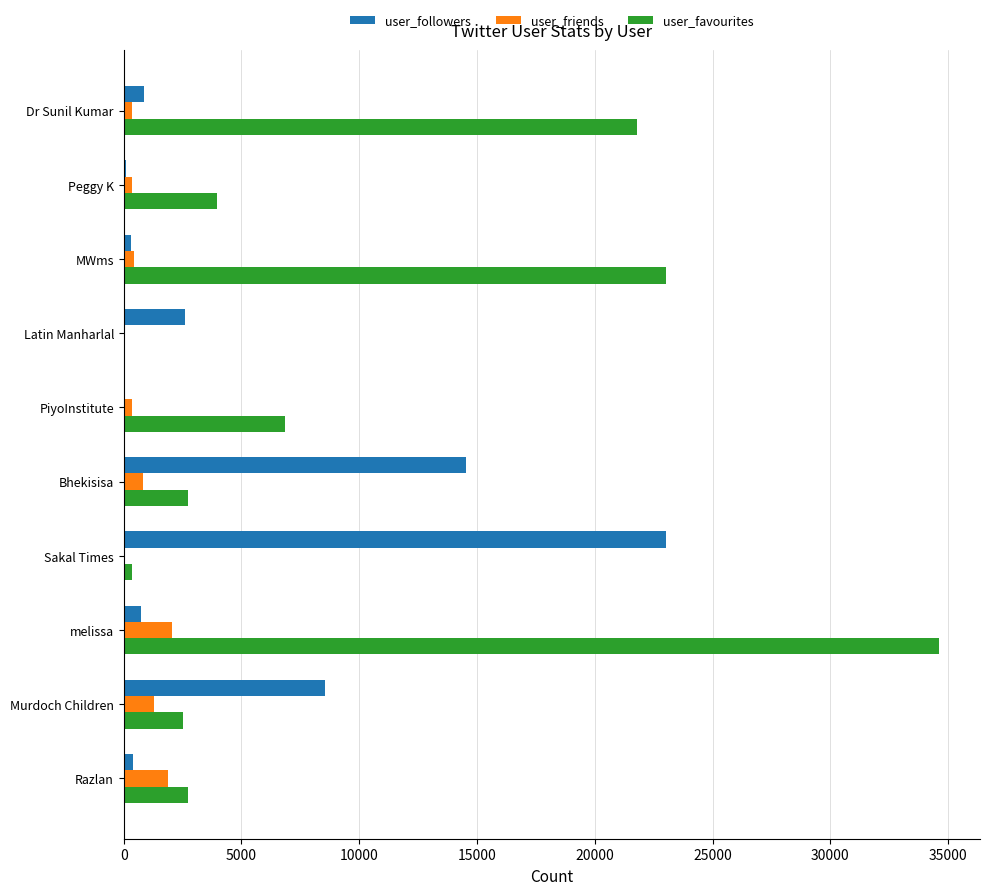

Which series has the largest total across all categories?

user_favourites